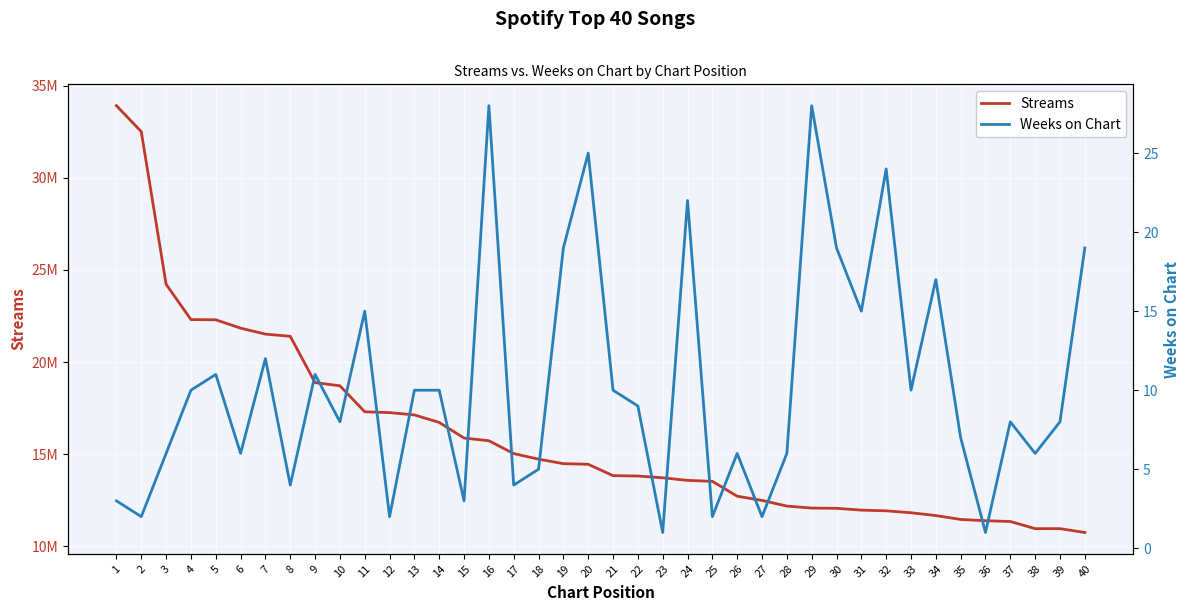

True or false: Weeks on Chart and Streams cross at least once.

False